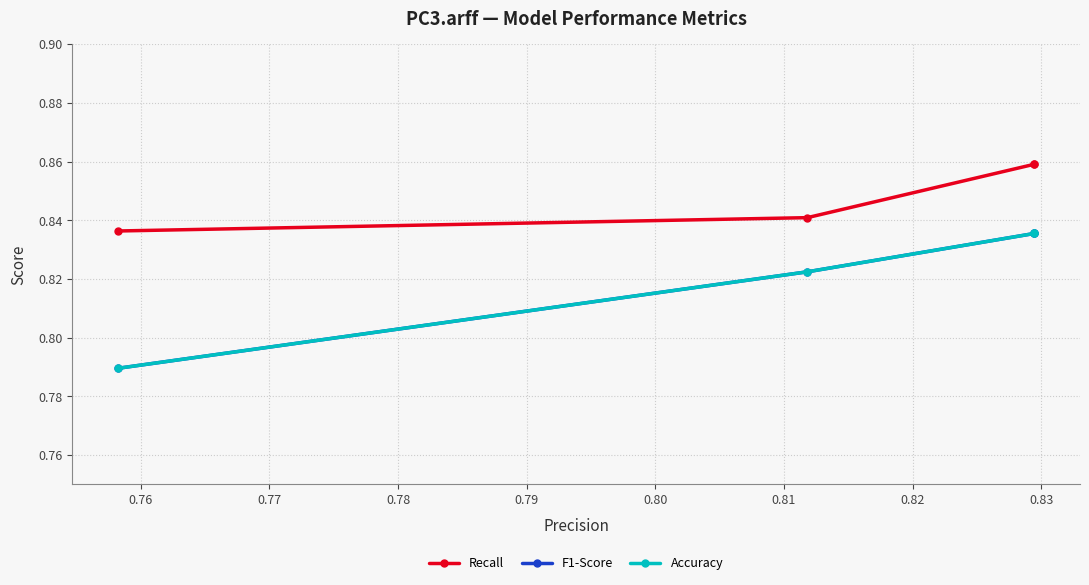

Rank the series by their maximum value, from highest to lowest.

Recall, F1-Score, Accuracy